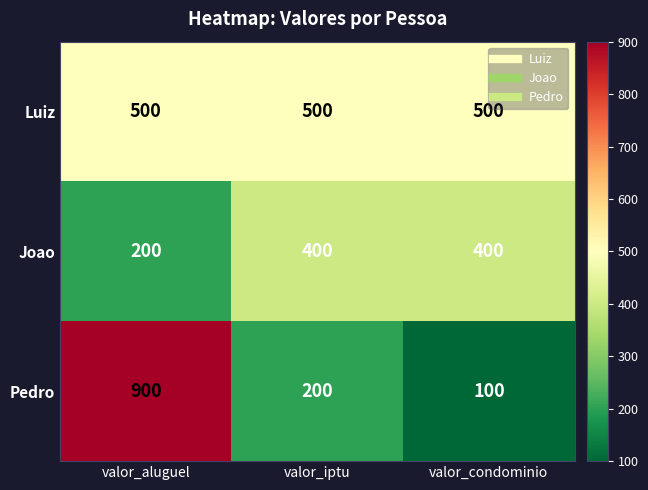

The value of Luiz at valor_iptu is 121. True or false?

False